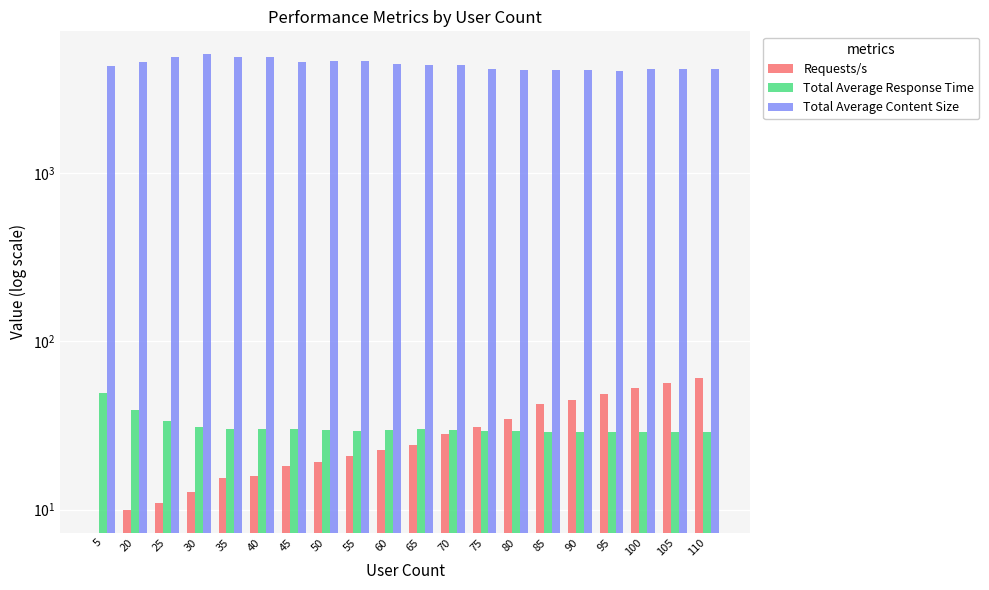

At which label is Requests/s closest to 30?

75